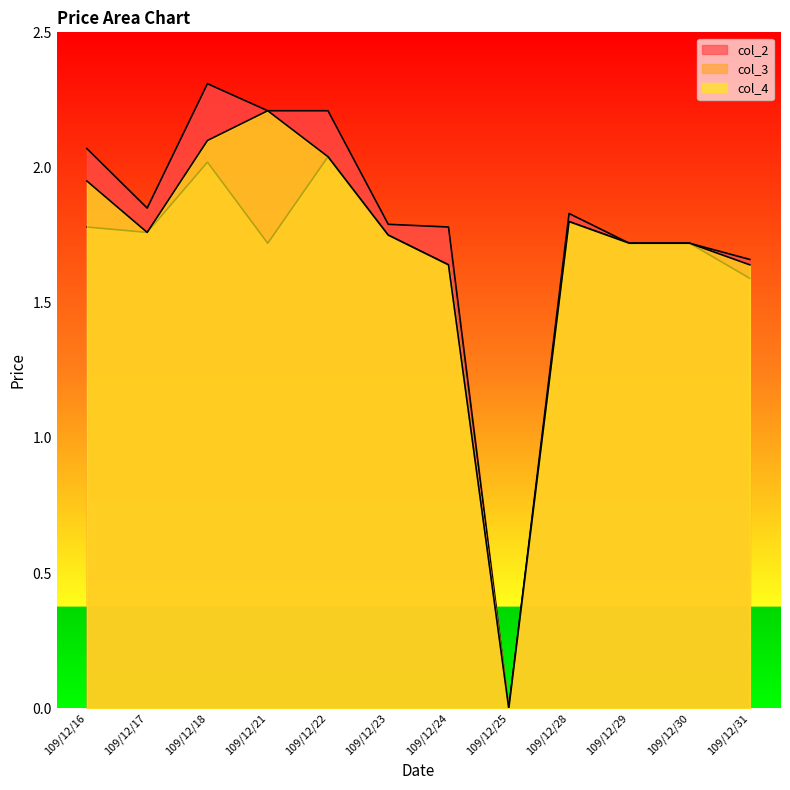

List the labels in order of col_4 value, smallest first.

109/12/25, 109/12/24, 109/12/31, 109/12/29, 109/12/30, 109/12/23, 109/12/17, 109/12/28, 109/12/16, 109/12/22, 109/12/18, 109/12/21